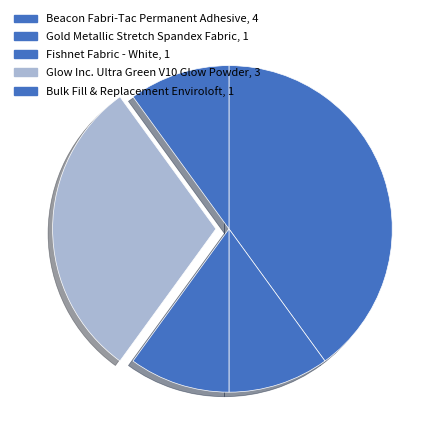

To the nearest percent, what is the average slice percentage?

20%